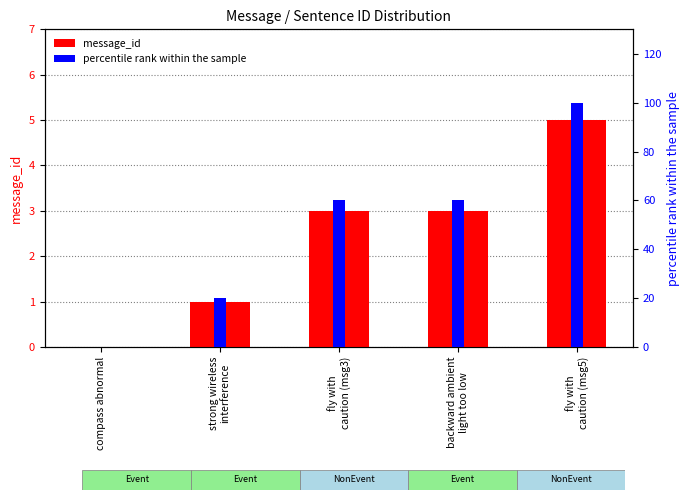

What is the difference between the maximum and minimum values in the percentile rank within the sample series?

100